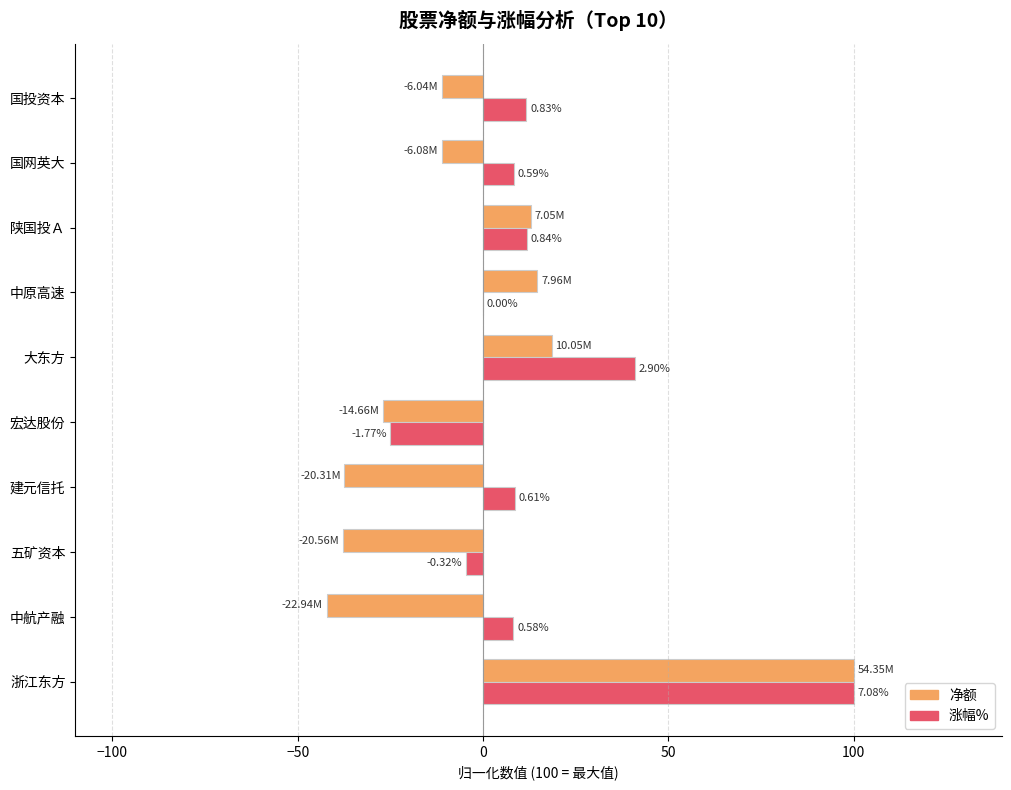

What are all the series names shown in the legend?

净额, 涨幅%